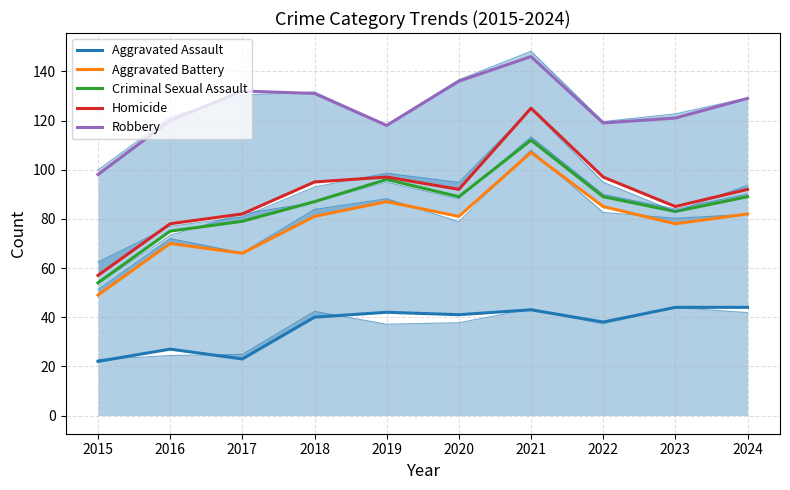

True or false: Homicide has a value of 126 at 2016.

False